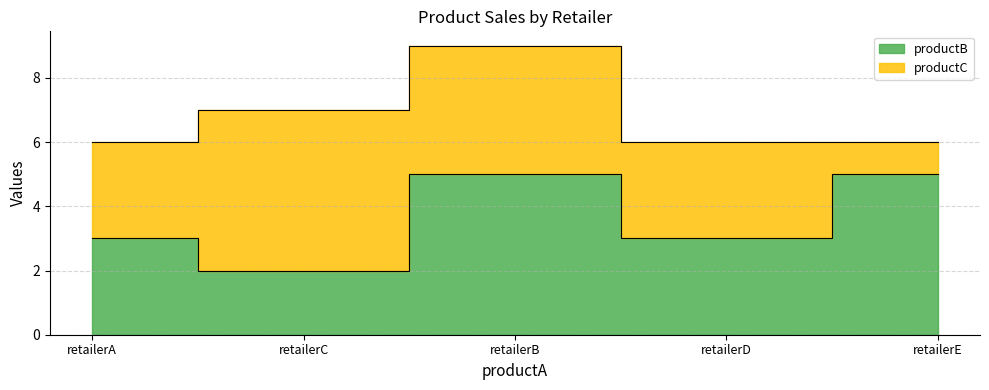

Where is productC nearest to the value 3?

retailerA